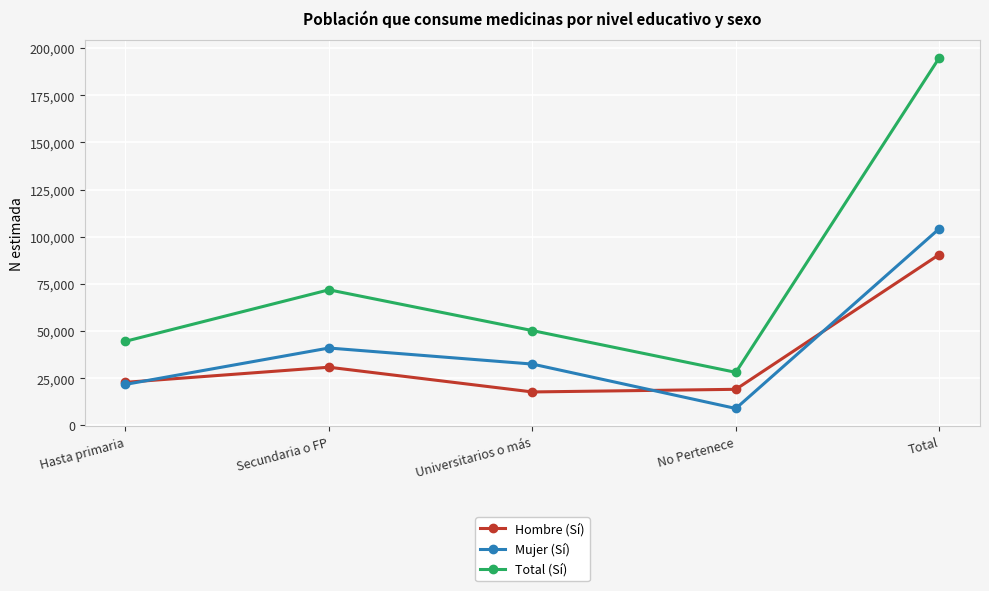

What is the label of the 1st point from the left?

Hasta primaria